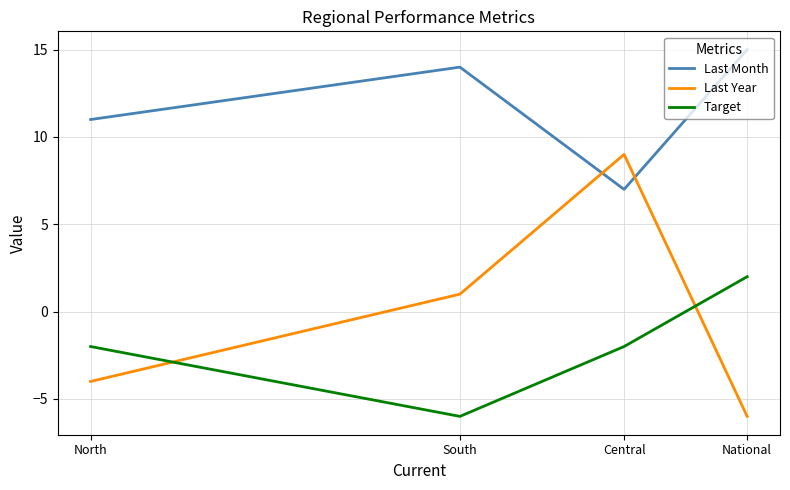

At which category does the chart reach its peak across all series?

National